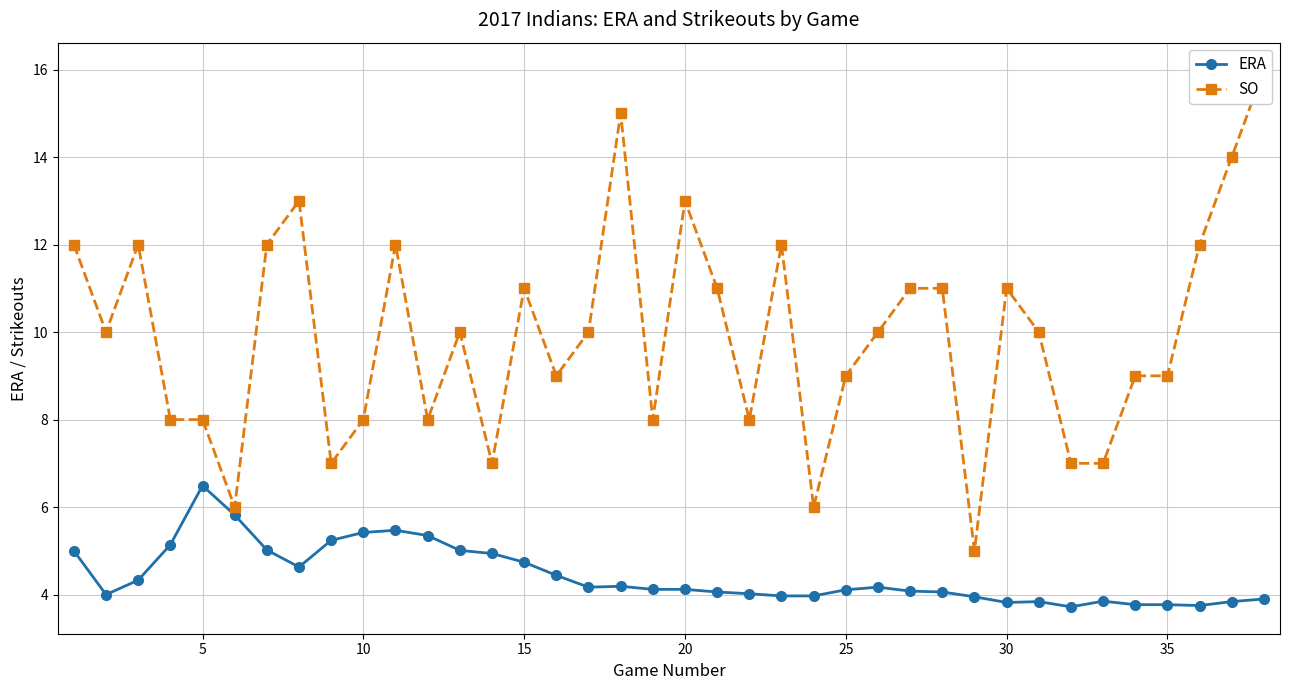

True or false: ERA and SO cross at least once.

False